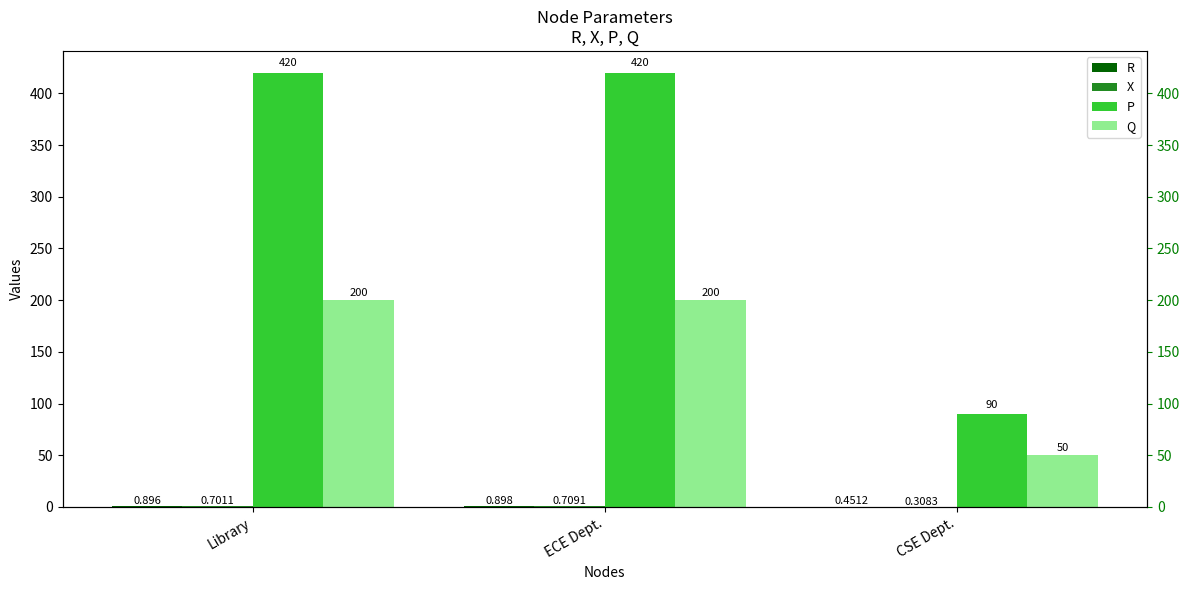

The value of P at CSE Dept. is 90.0. True or false?

True